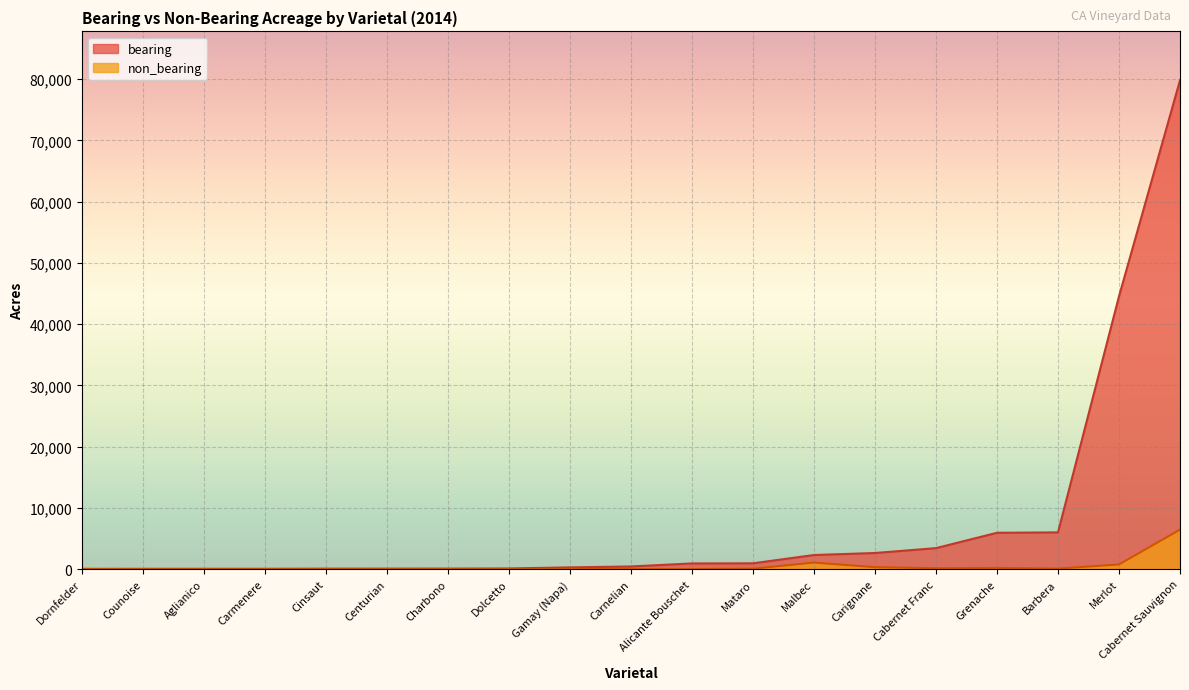

At how many categories does at least one series exceed 53080?

1